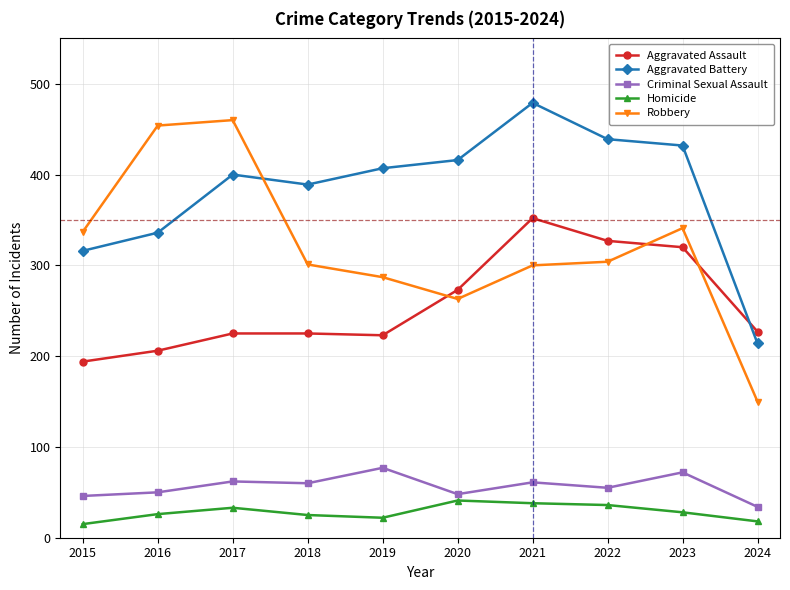

In Robbery, how many points are higher than both neighbors (excluding endpoints)?

2